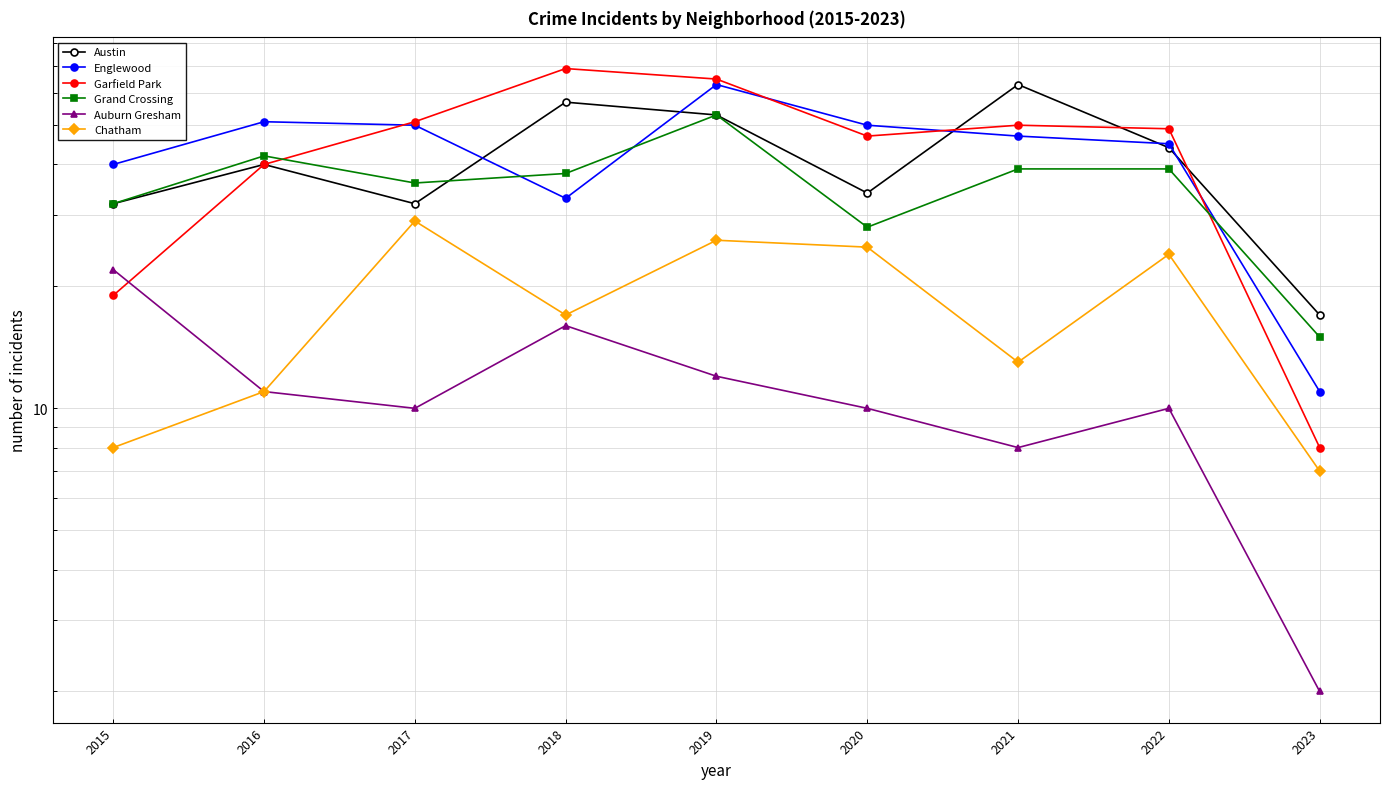

At which label does Englewood first exceed 47?

2016